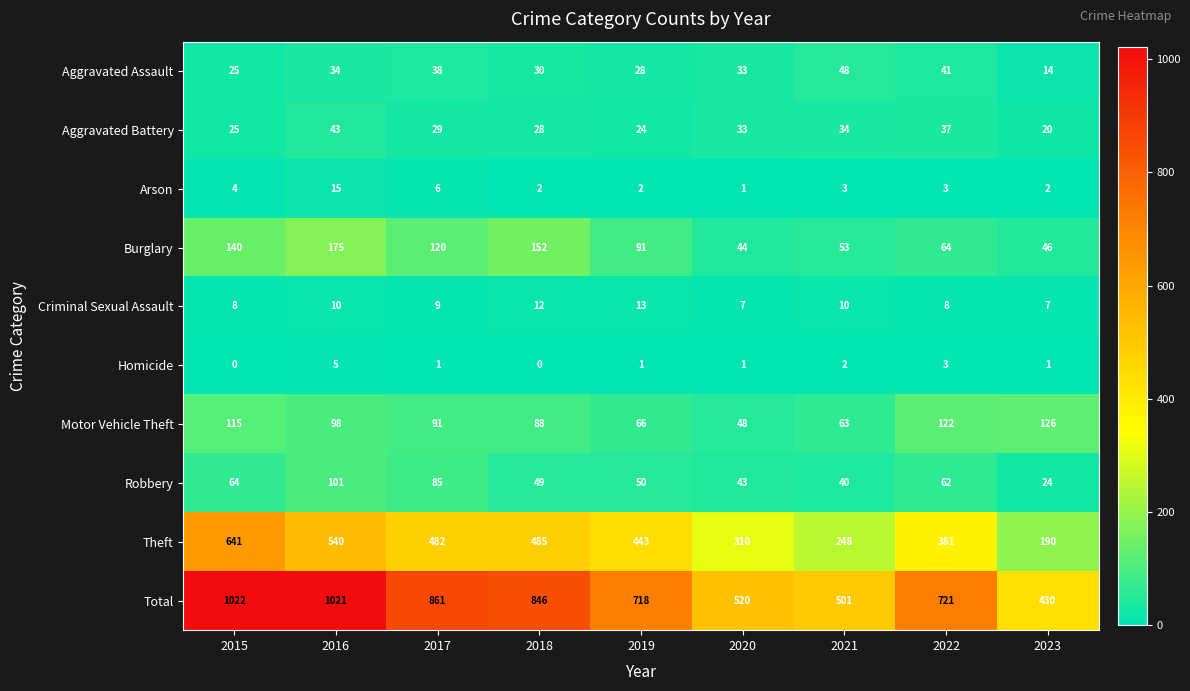

Rank the series by their maximum value, from lowest to highest.

Homicide, Criminal Sexual Assault, Arson, Aggravated Battery, Aggravated Assault, Robbery, Motor Vehicle Theft, Burglary, Theft, Total